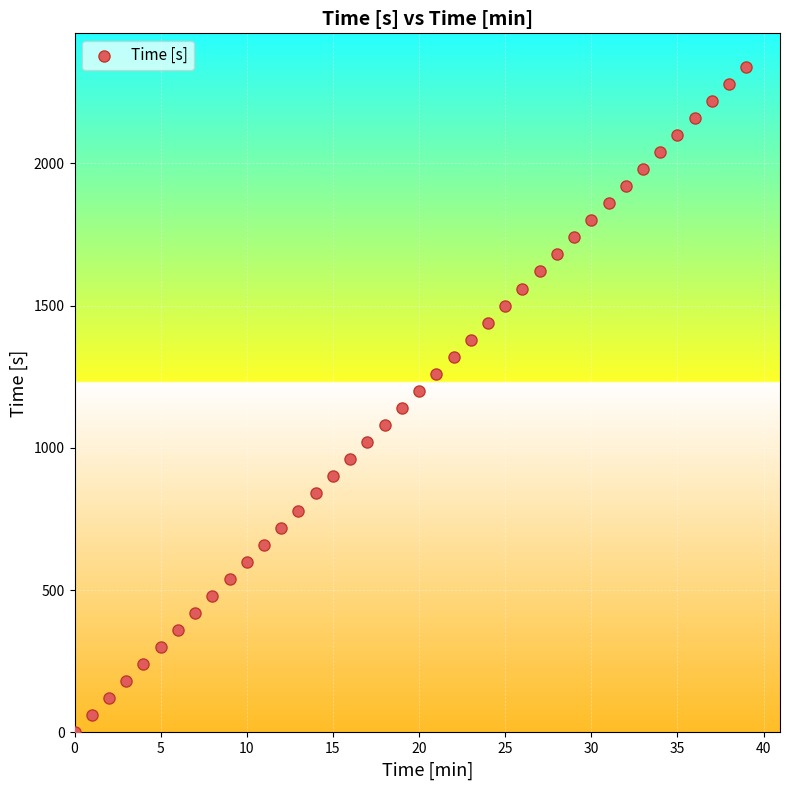

What is the range of Y values (max minus min)?

2340.0